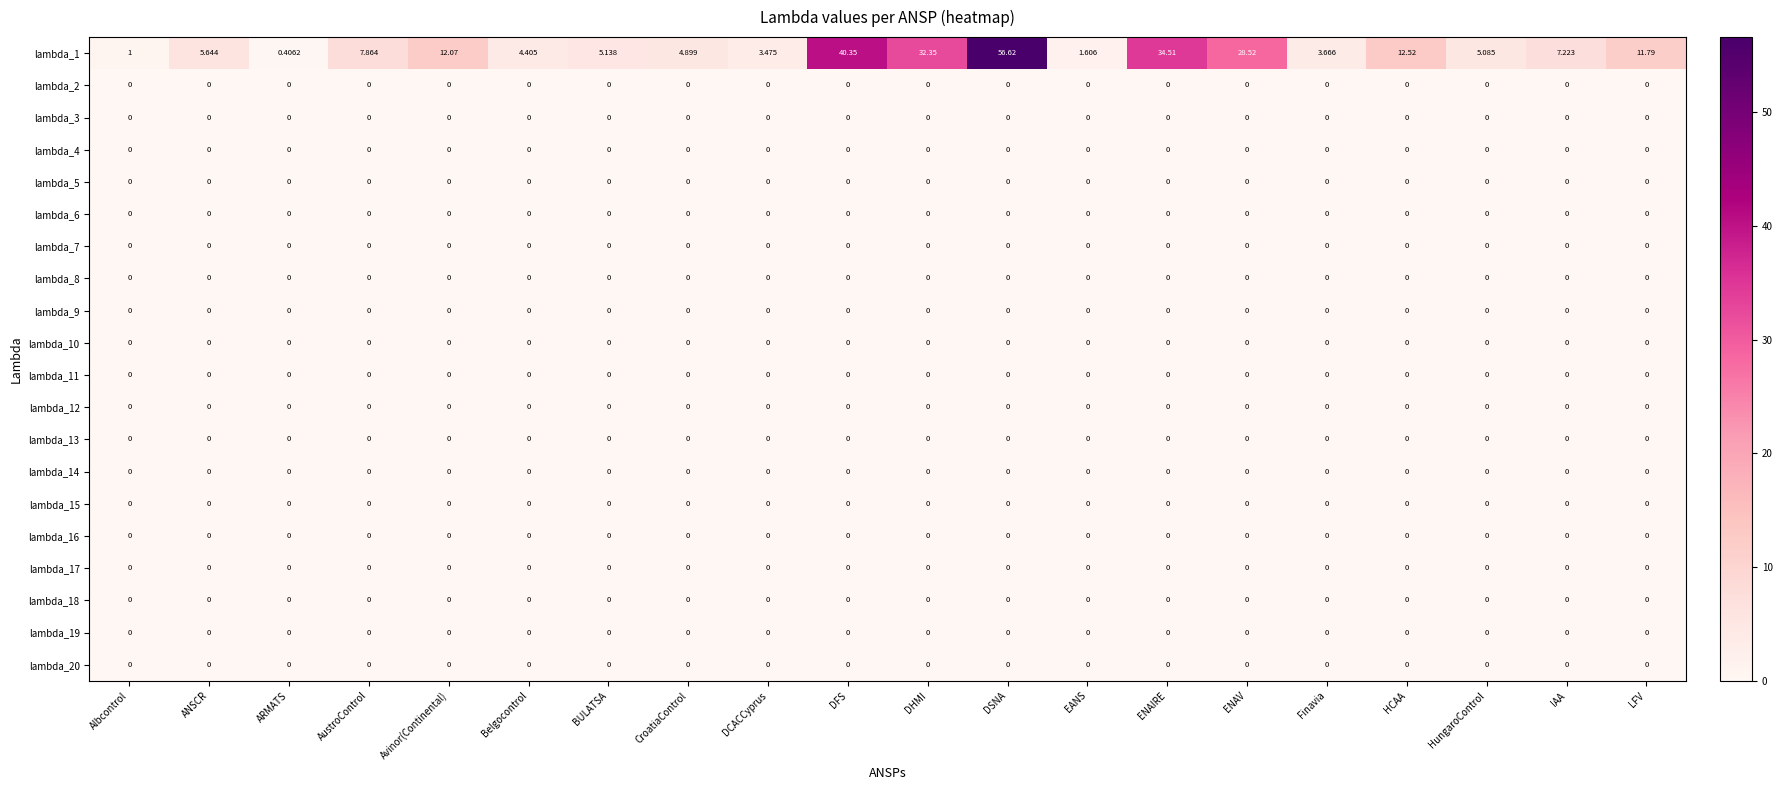

At which category is the sum across all series the highest?

DSNA